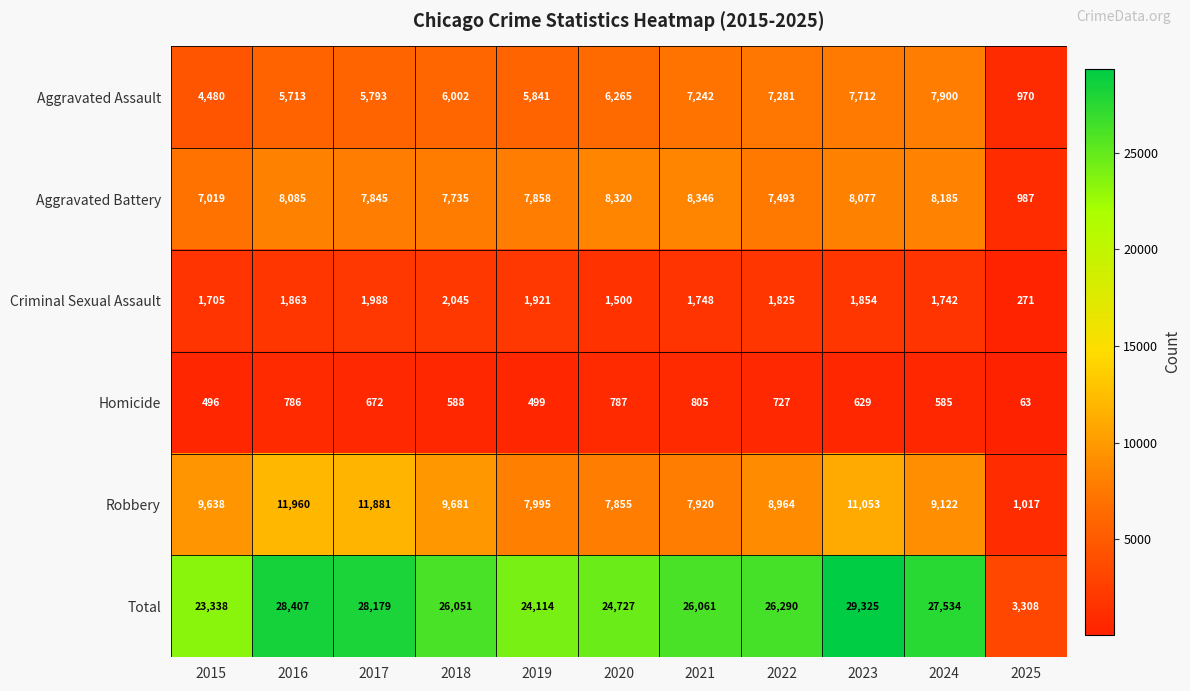

At which label does Criminal Sexual Assault reach its peak?

2018